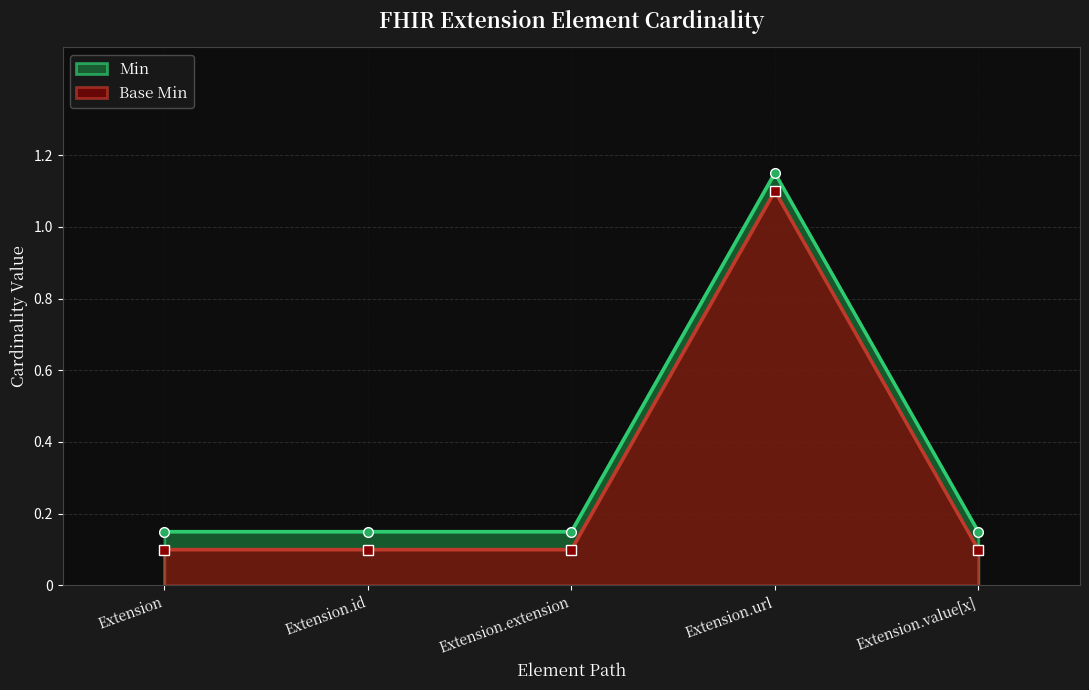

Is it true that Min equals 1.1 at Extension.url?

True